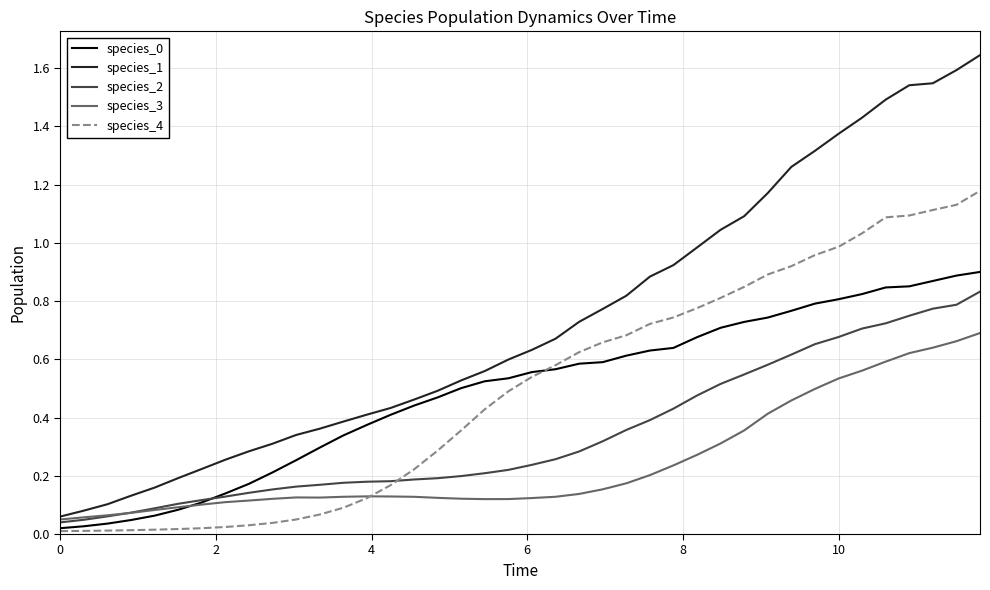

Which series has the widest spread of values?

species_1